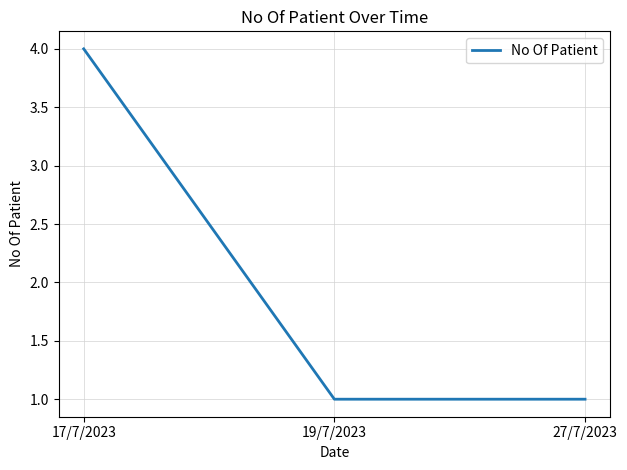

Between 17/7/2023 and 19/7/2023, which is larger?

17/7/2023